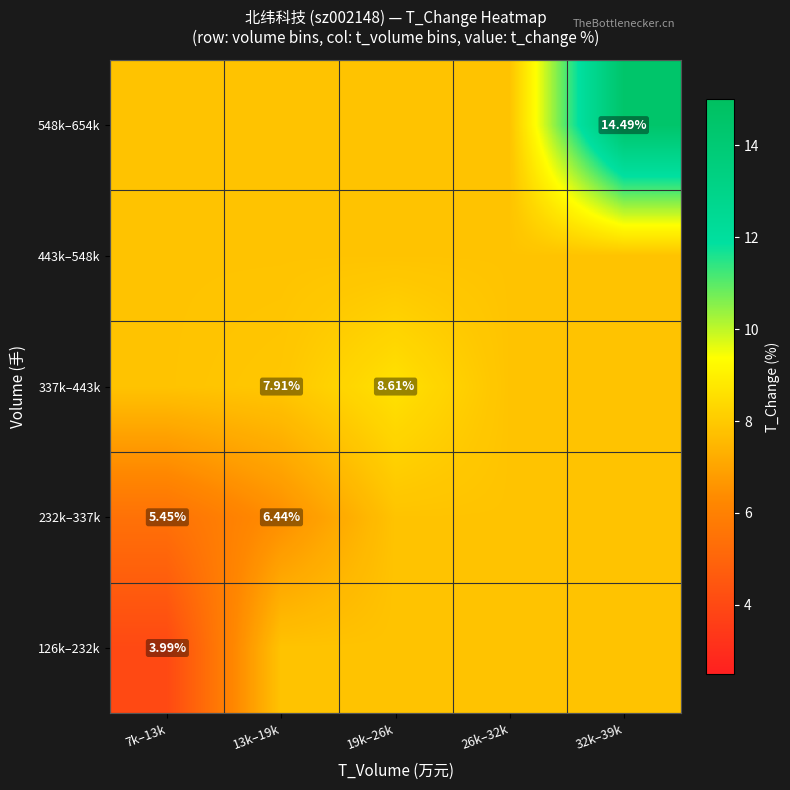

At how many categories does at least one series exceed 4?

5